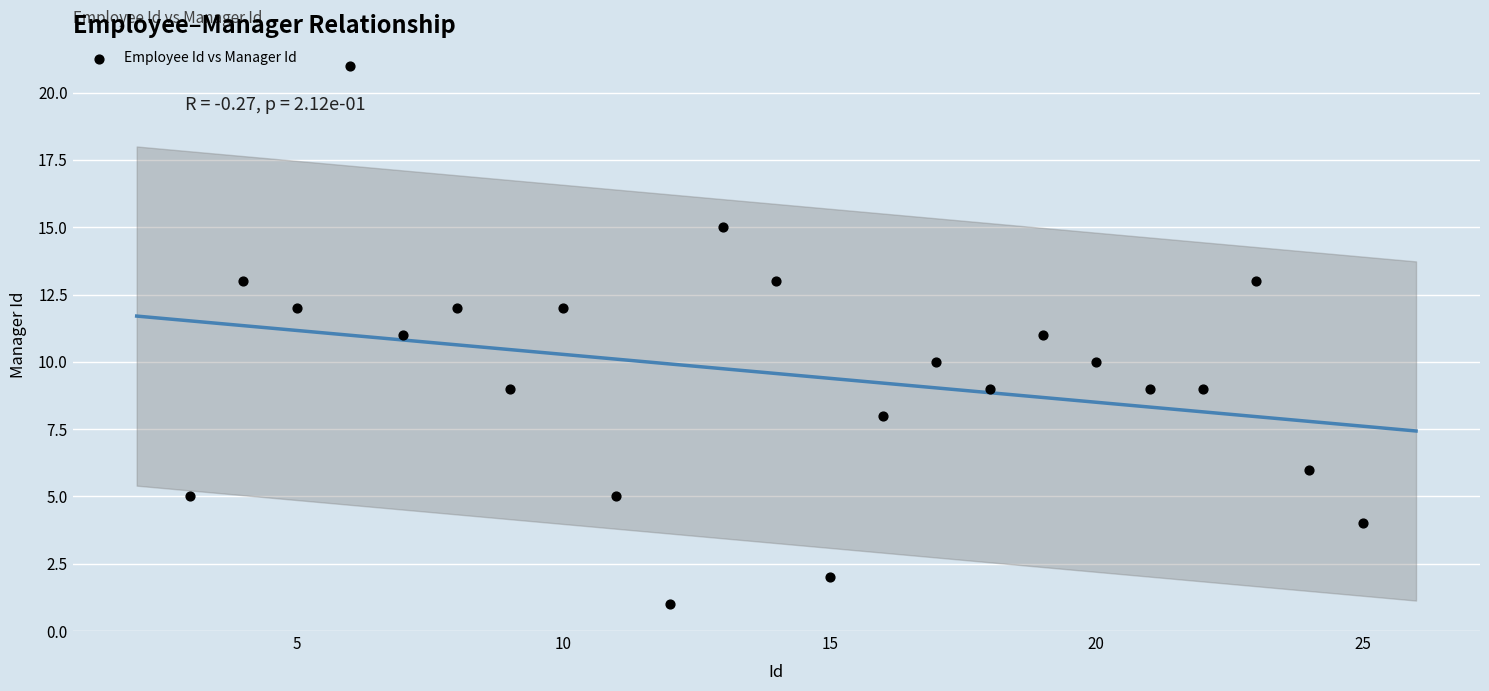

What is the range of Y values (max minus min)?

20